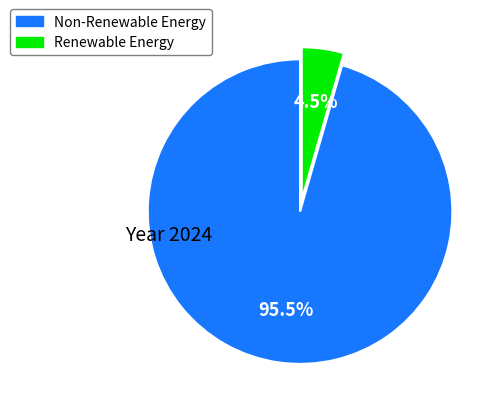

What is the largest slice in the pie chart?

Non-Renewable Energy